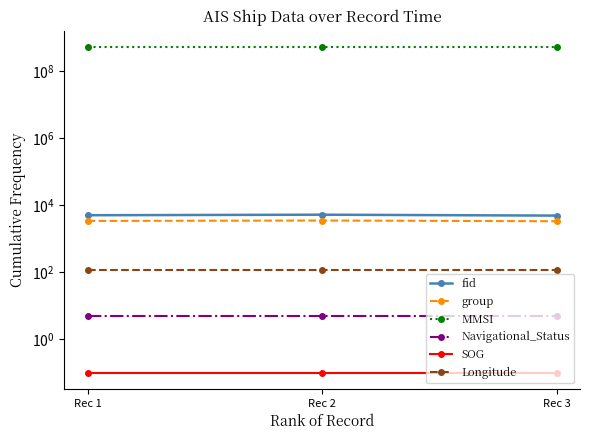

How many lines are shown in the chart?

6